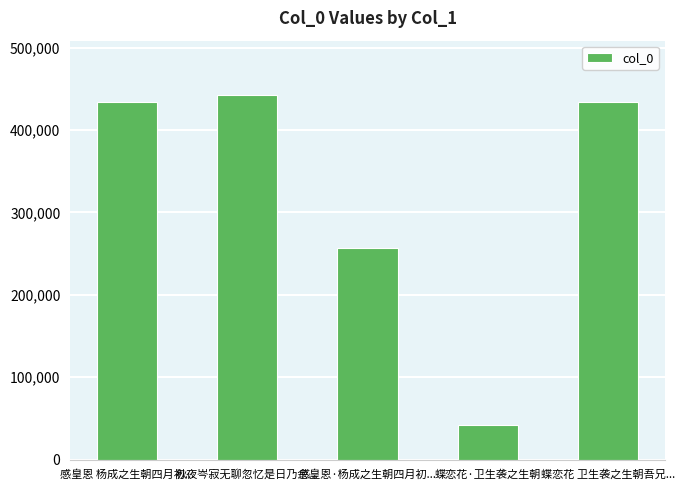

The chart shows a value of 131283 at 蝶恋花 卫生袭之生朝吾兄.... True or false?

False